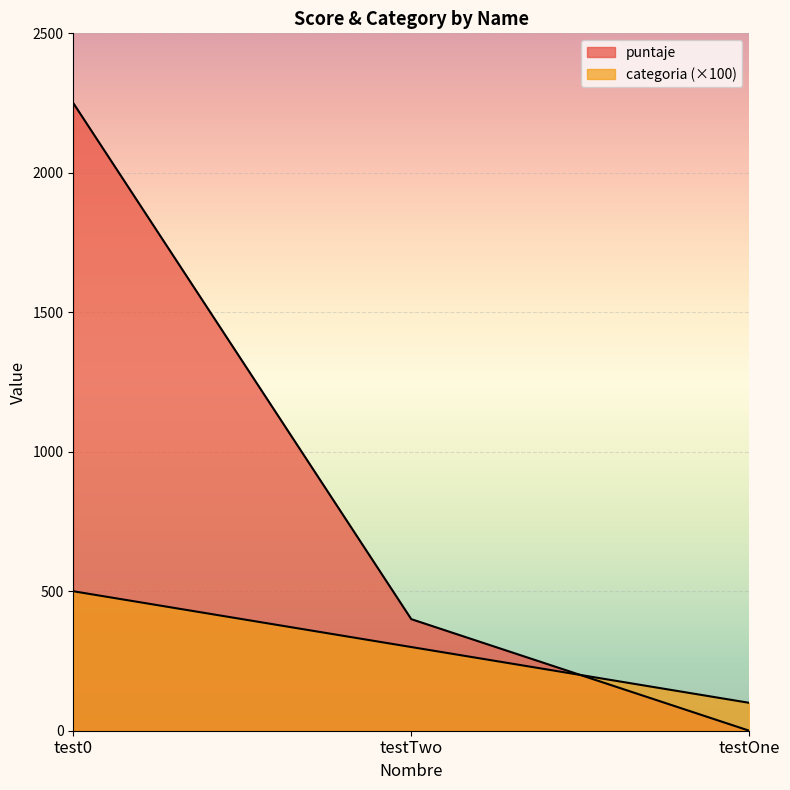

Does the chart display data point markers on the line(s)?

No